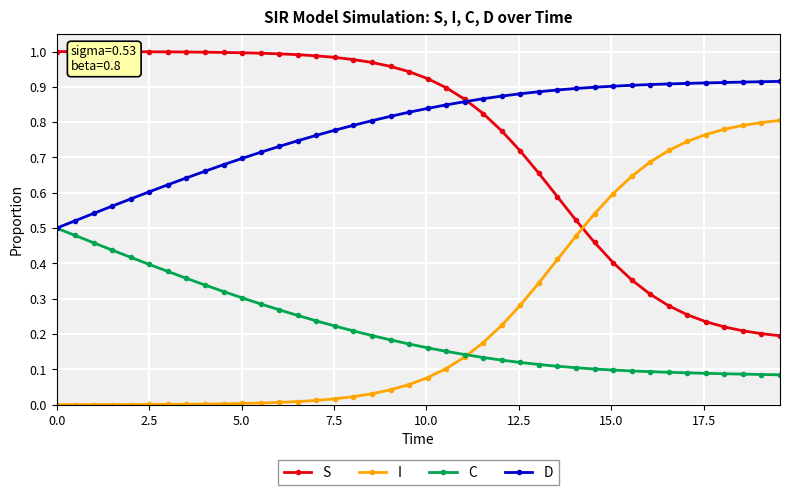

Which series has the largest total across all categories?

D